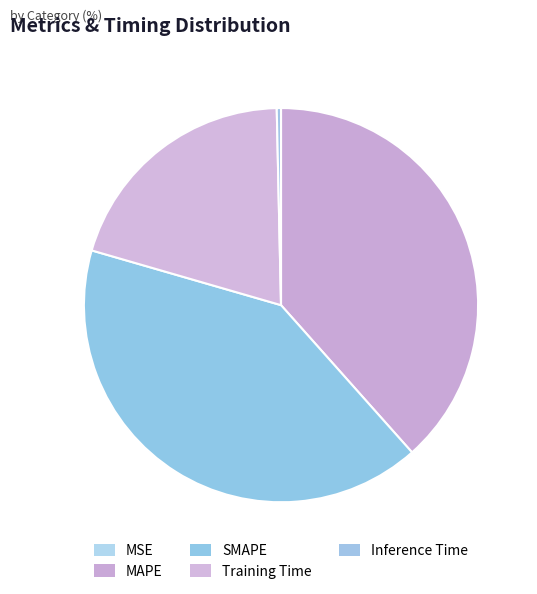

To the nearest percent, what is the difference between the largest and smallest slice percentages?

41%